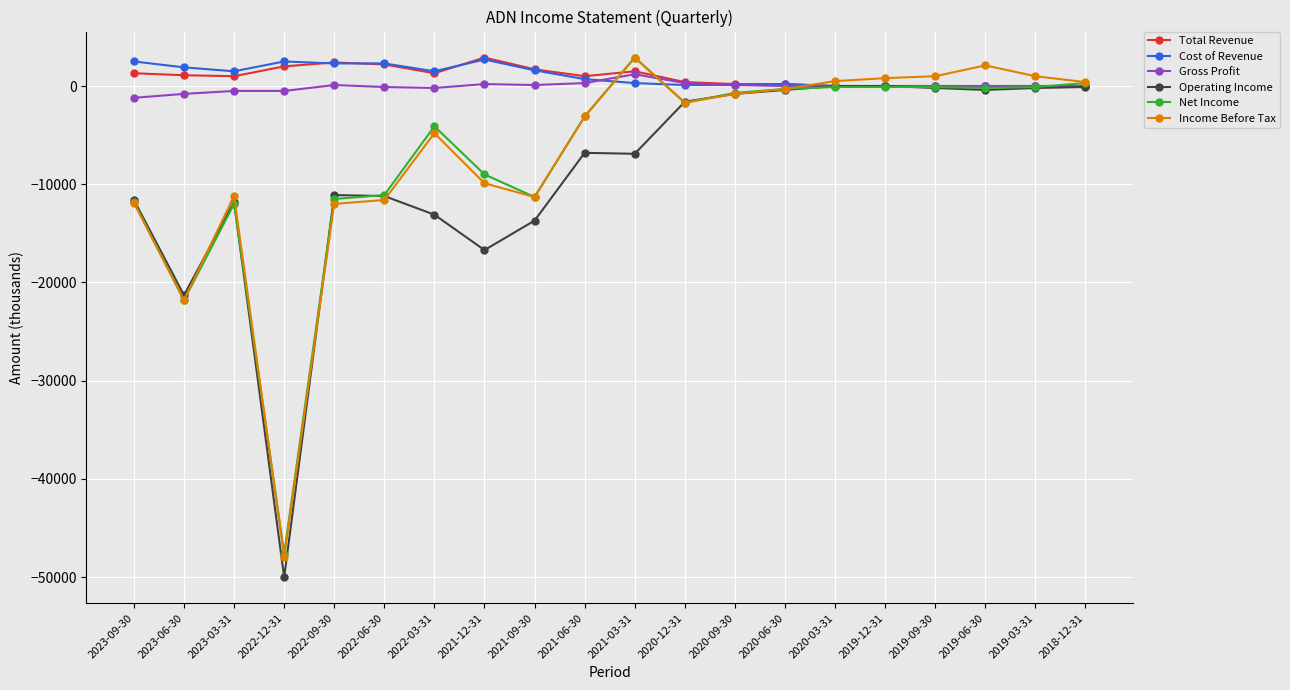

Where is the first local maximum for Net Income?

2023-03-31